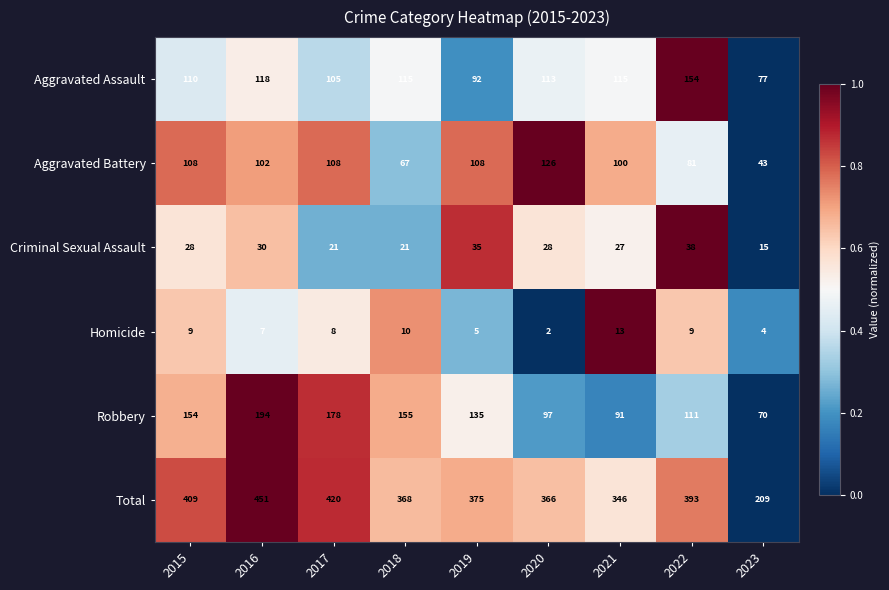

List the series in order of their peak value, lowest first.

Homicide, Criminal Sexual Assault, Aggravated Battery, Aggravated Assault, Robbery, Total